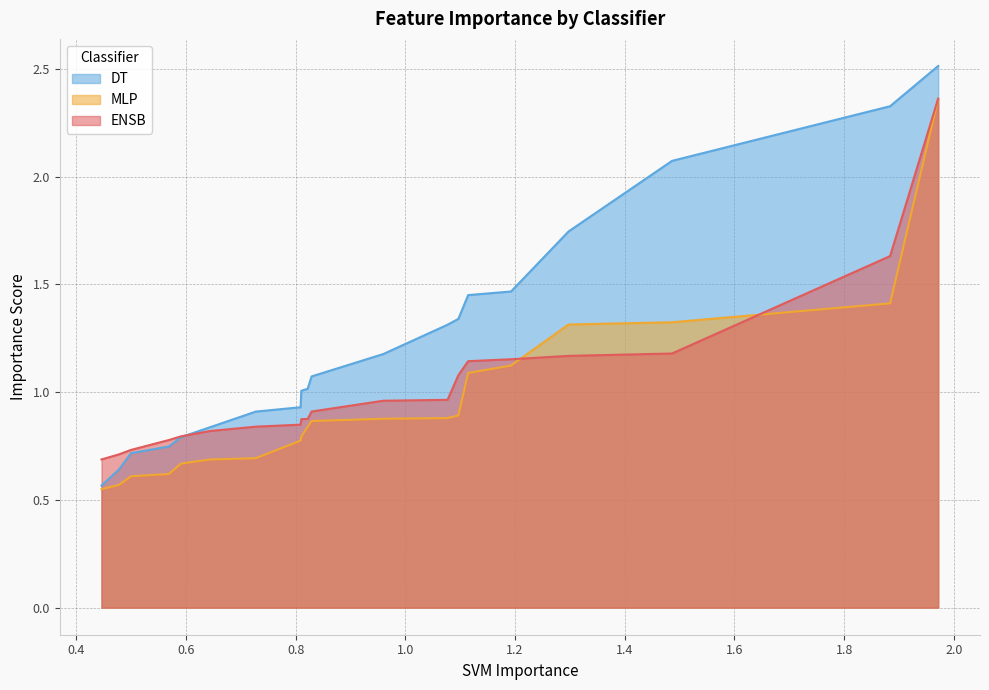

Which series has the largest total across all categories?

DT